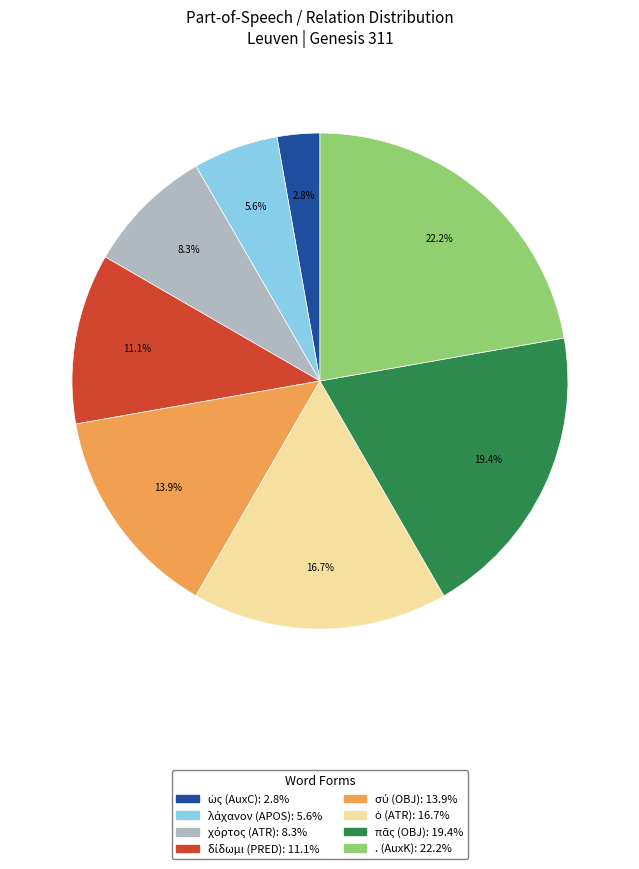

Is there any slice that represents more than half of the pie?

No